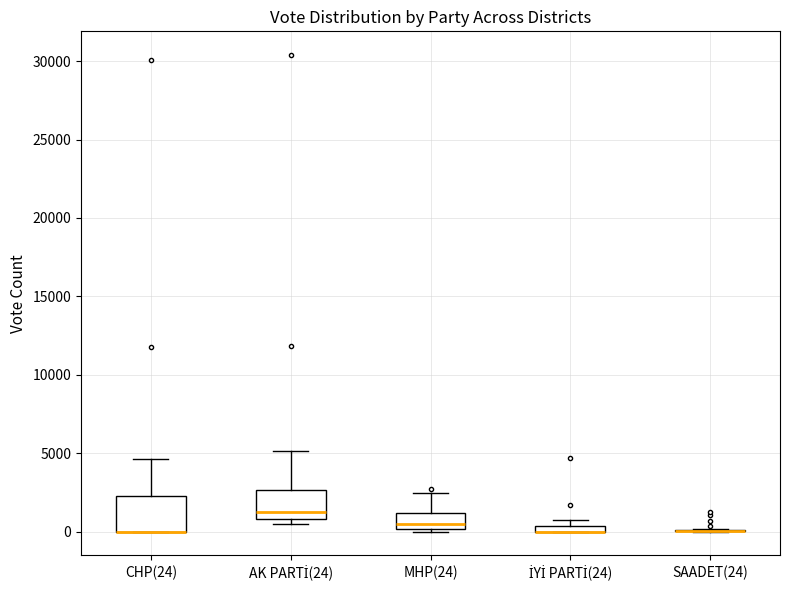

Where is the upper edge of the box for İYİ PARTİ(24) on the y-axis? The values are not printed on the chart, so give them approximately, as read against the axis.

500